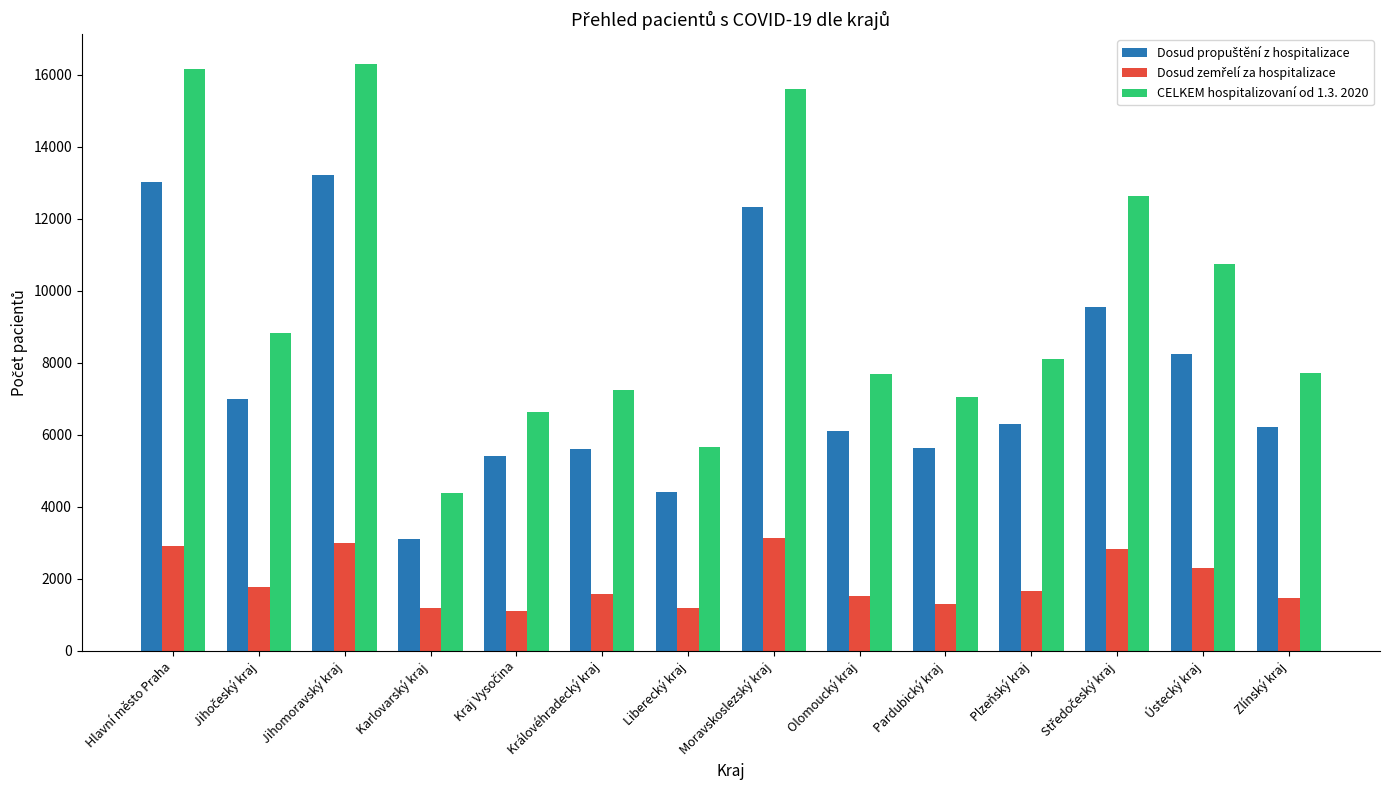

What is the total value across all series at Pardubický kraj?

13973